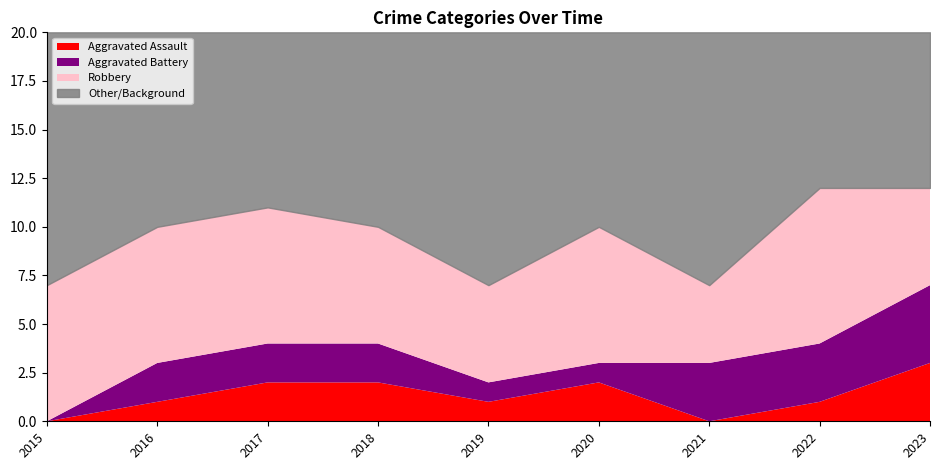

True or false: Robbery and Aggravated Battery cross at least once.

False